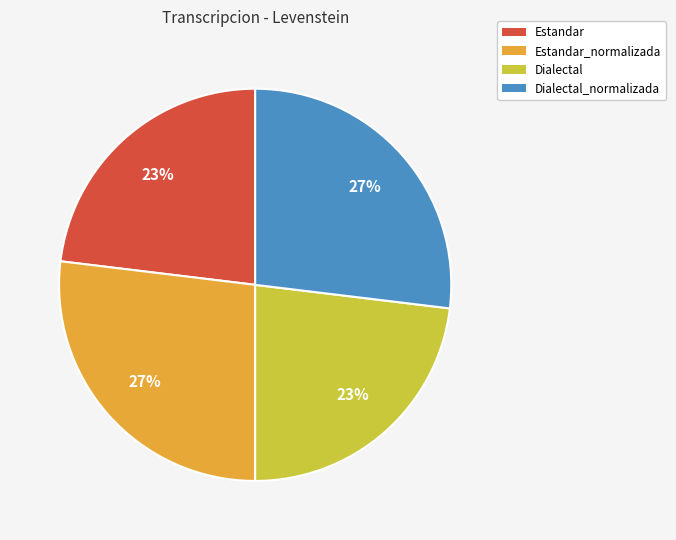

To the nearest percent, what is the average slice percentage?

25%